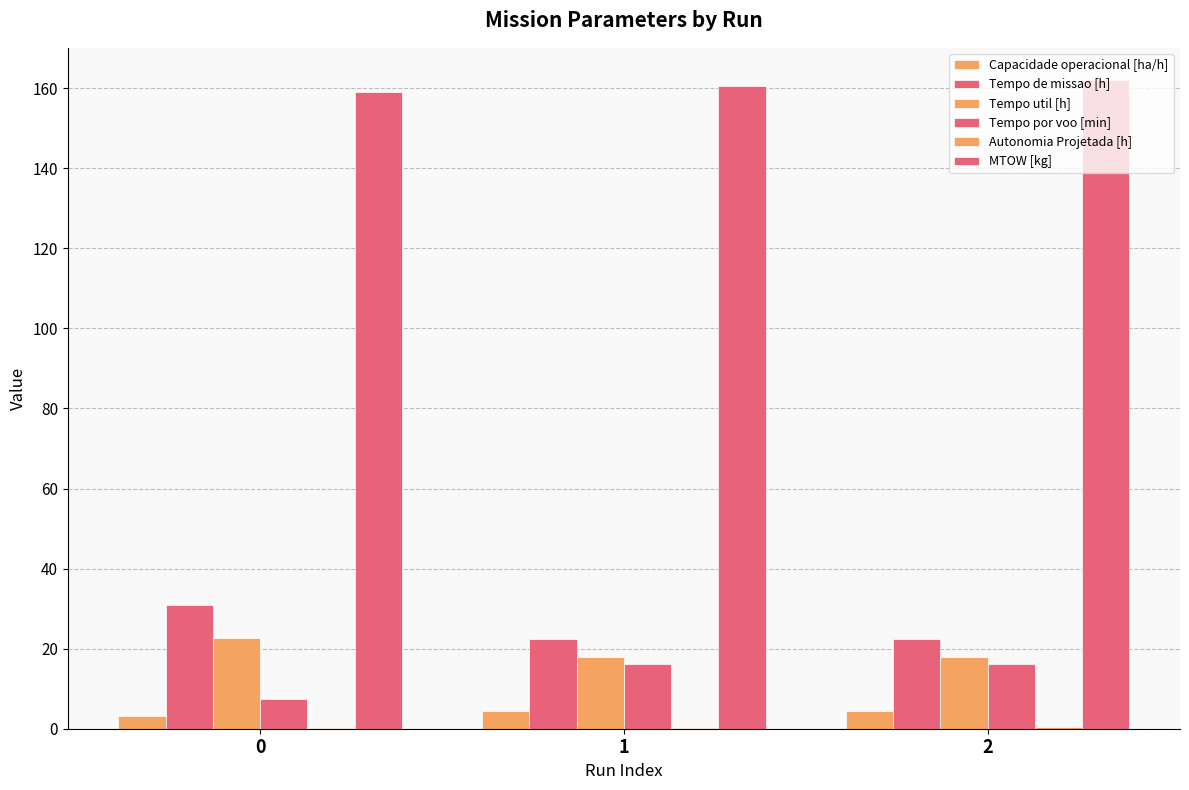

At how many categories does at least one series exceed 110?

3